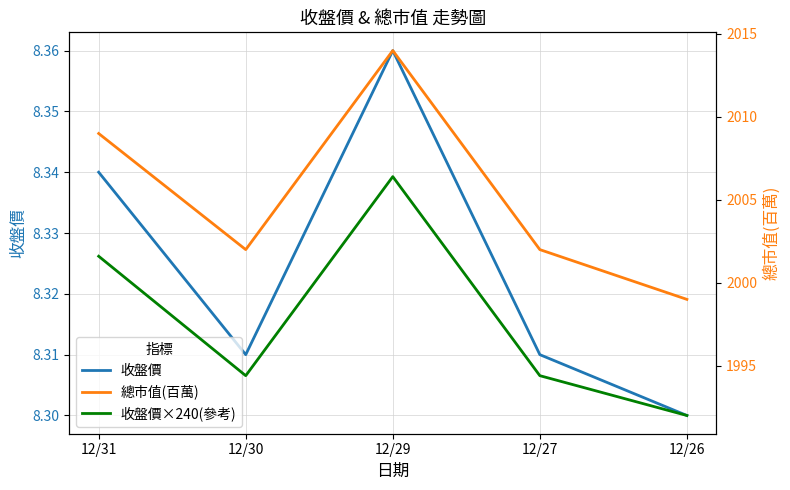

What is the smallest value displayed?

8.3